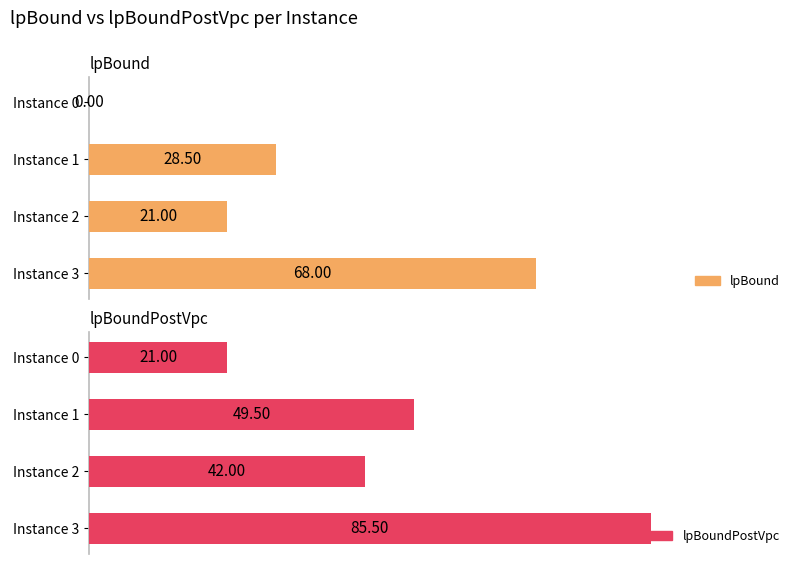

Is it true that lpBoundPostVpc equals 23.5 at Instance 1?

False